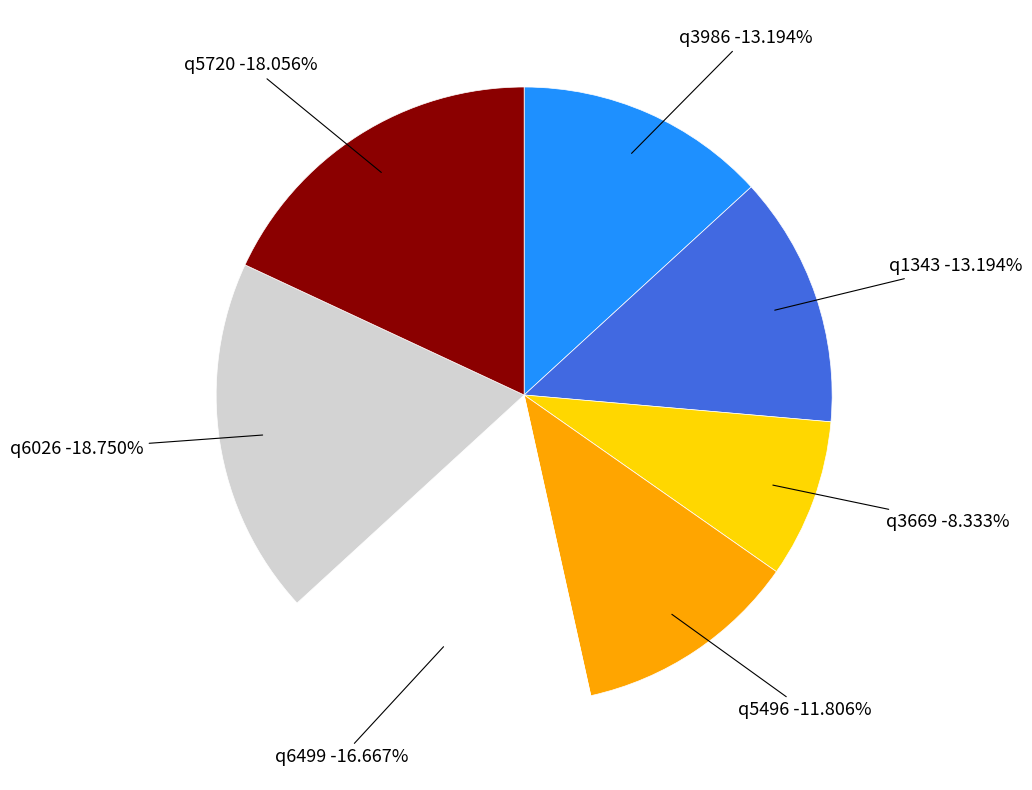

To the nearest percent, what is the combined percentage of q1343 and q3986?

26%